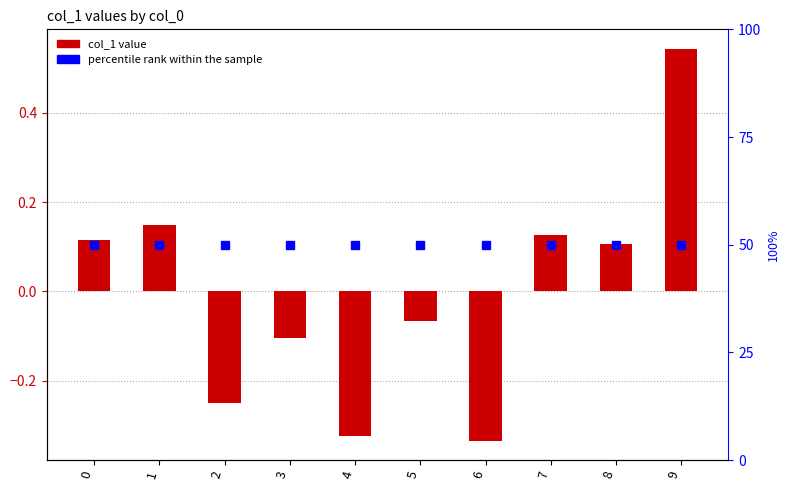

How many distinct data groups are displayed?

2